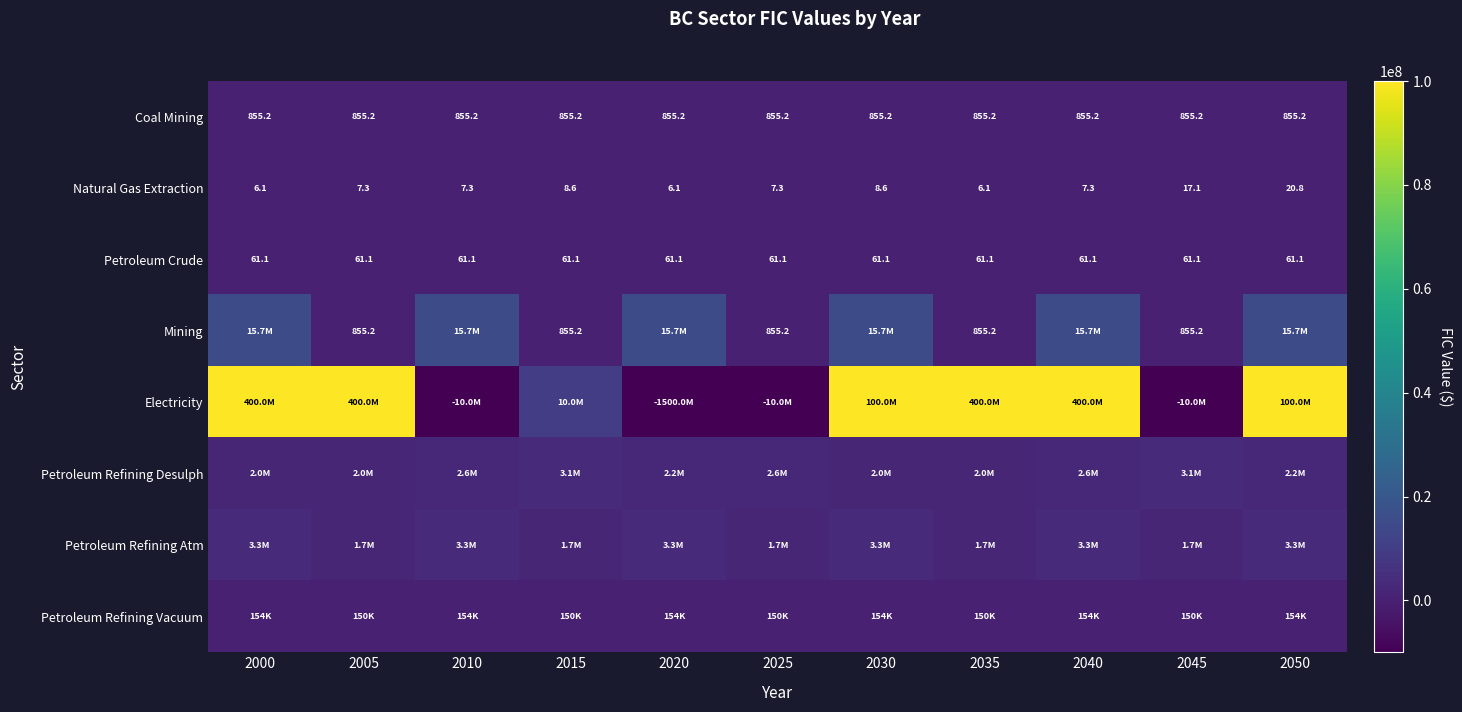

The Petroleum Refining Vacuum series shows 260712.6 at 2000. True or false?

False